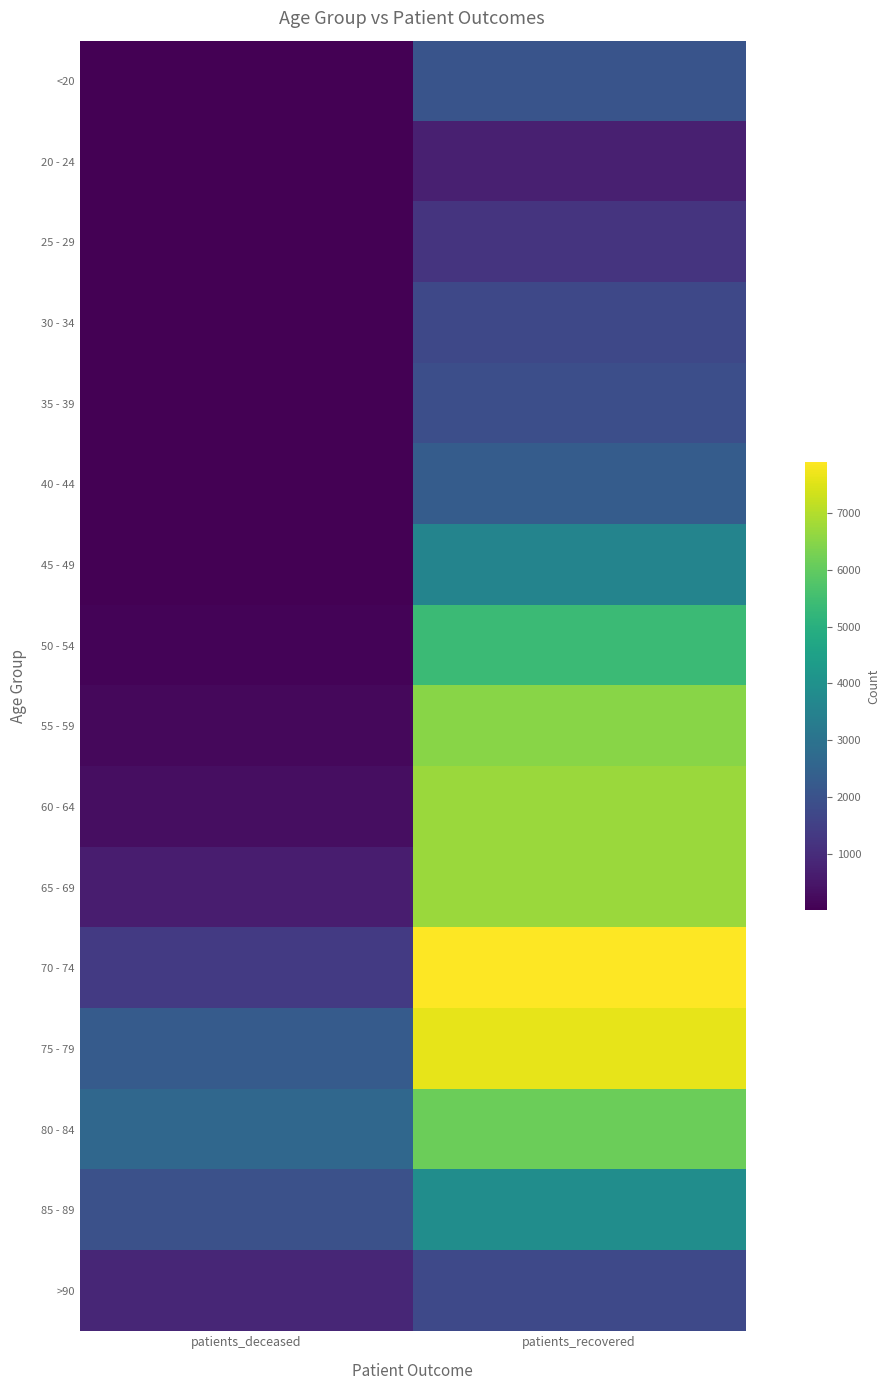

What is the total value across all series at patients_recovered?

66034